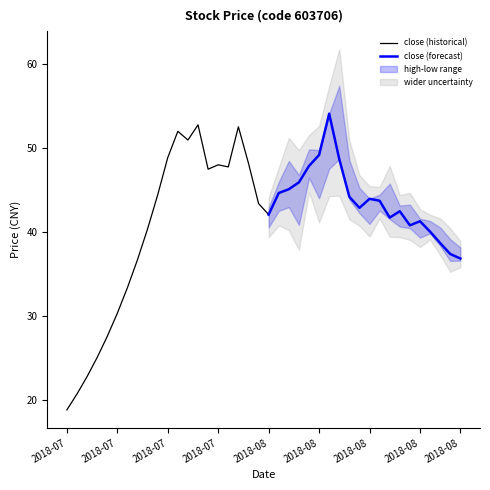

How many values in the high series are below 45?

20